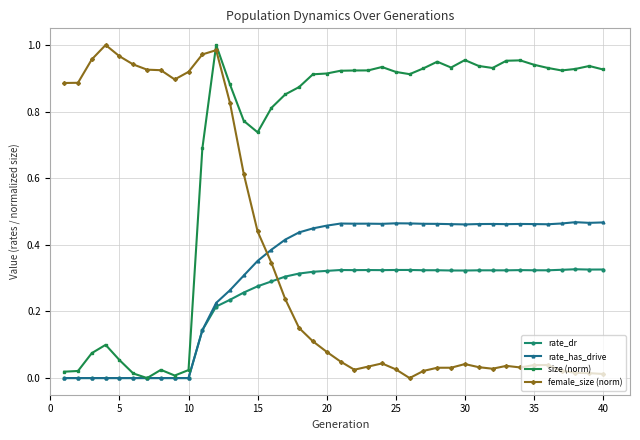

Which series has the largest total across all categories?

size (norm)